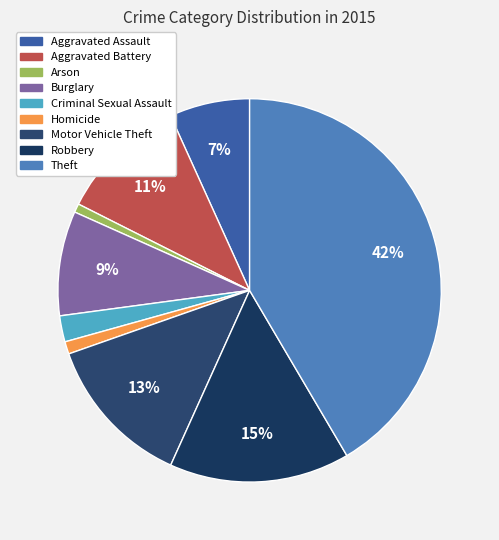

What percentage is the Burglary slice, to the nearest percent?

9%